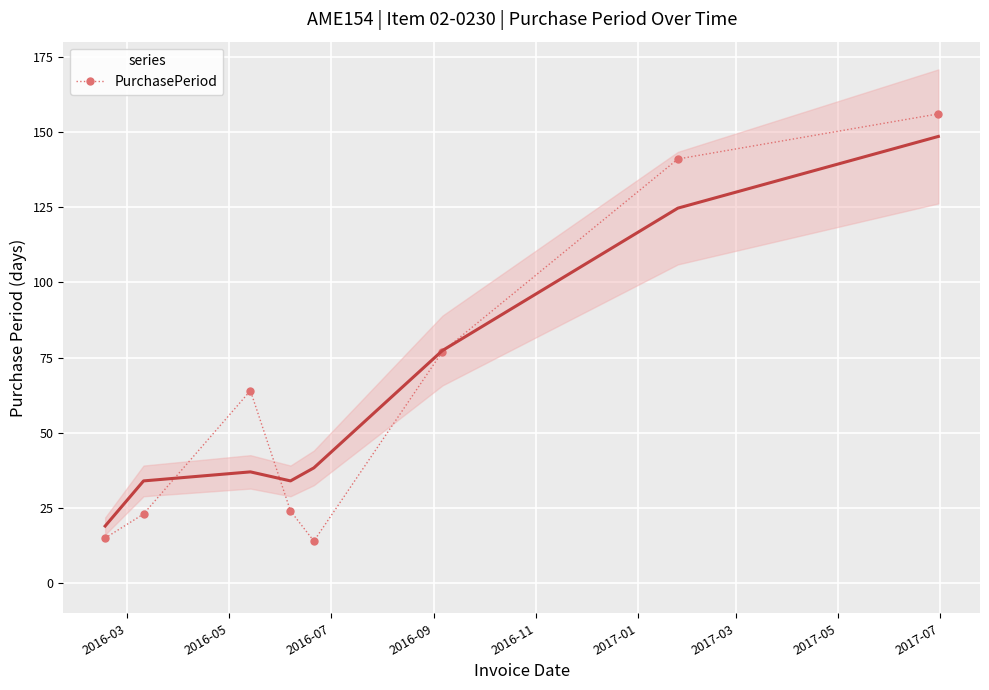

In PurchasePeriod, how many points are higher than both neighbors (excluding endpoints)?

1